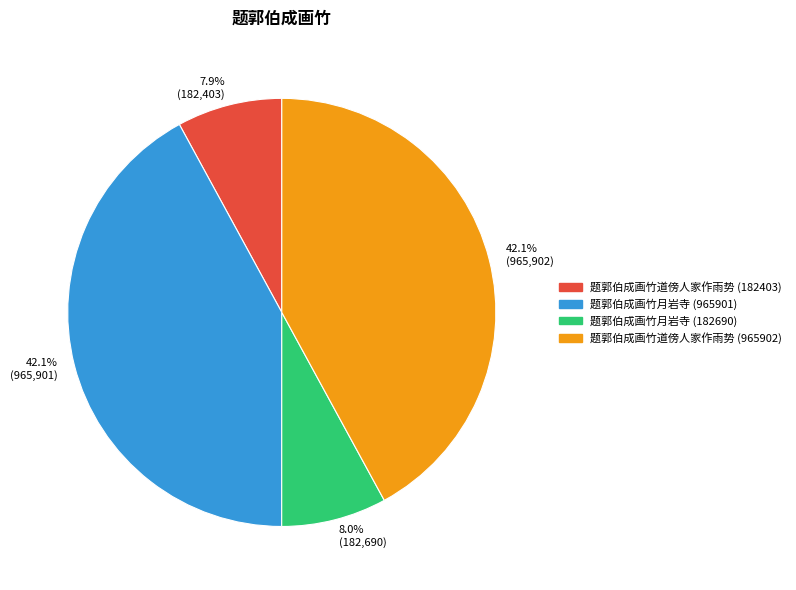

Approximately how many times larger is the value at 题郭伯成画竹道傍人家作雨势 (965902) compared to 题郭伯成画竹月岩寺 (965901)?

1.0